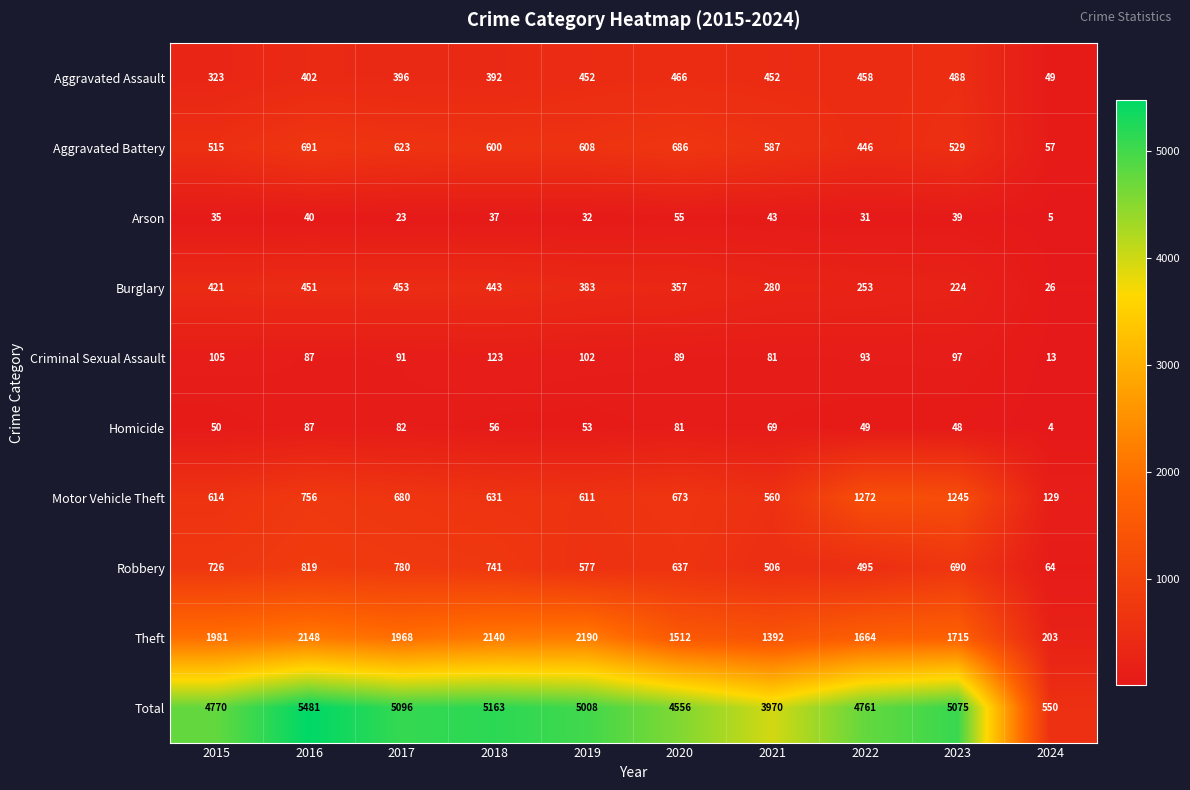

Rank the series at 2021 from highest to lowest value.

Total, Theft, Aggravated Battery, Motor Vehicle Theft, Robbery, Aggravated Assault, Burglary, Criminal Sexual Assault, Homicide, Arson